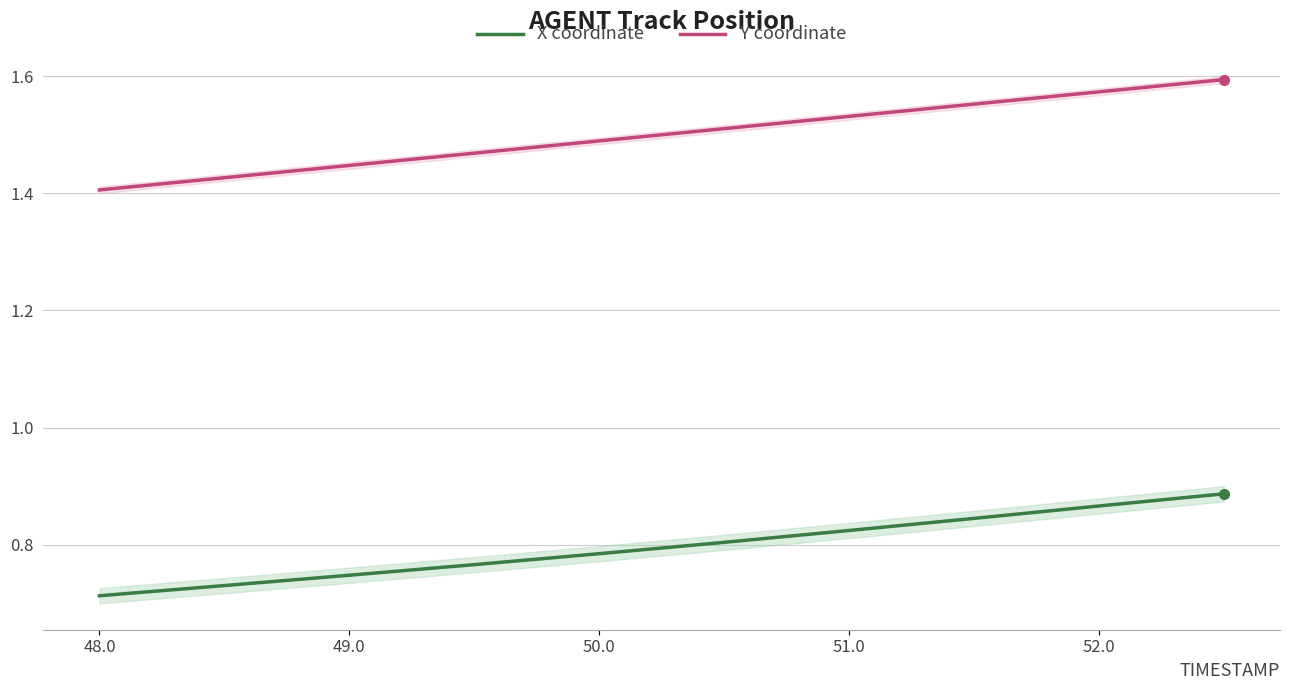

True or false: Y coordinate and X coordinate cross at least once.

False